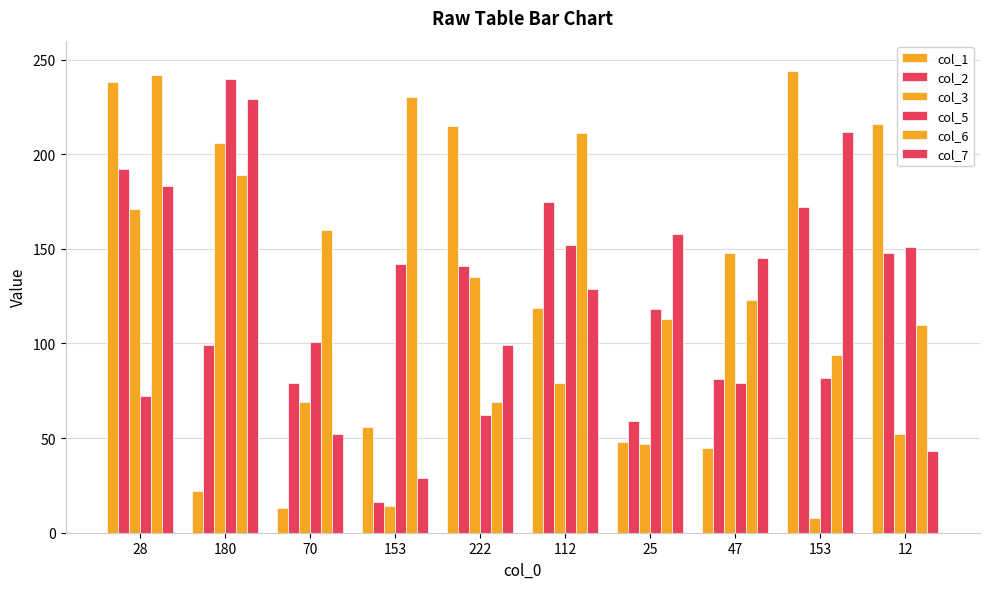

How many bars are there in total?

60